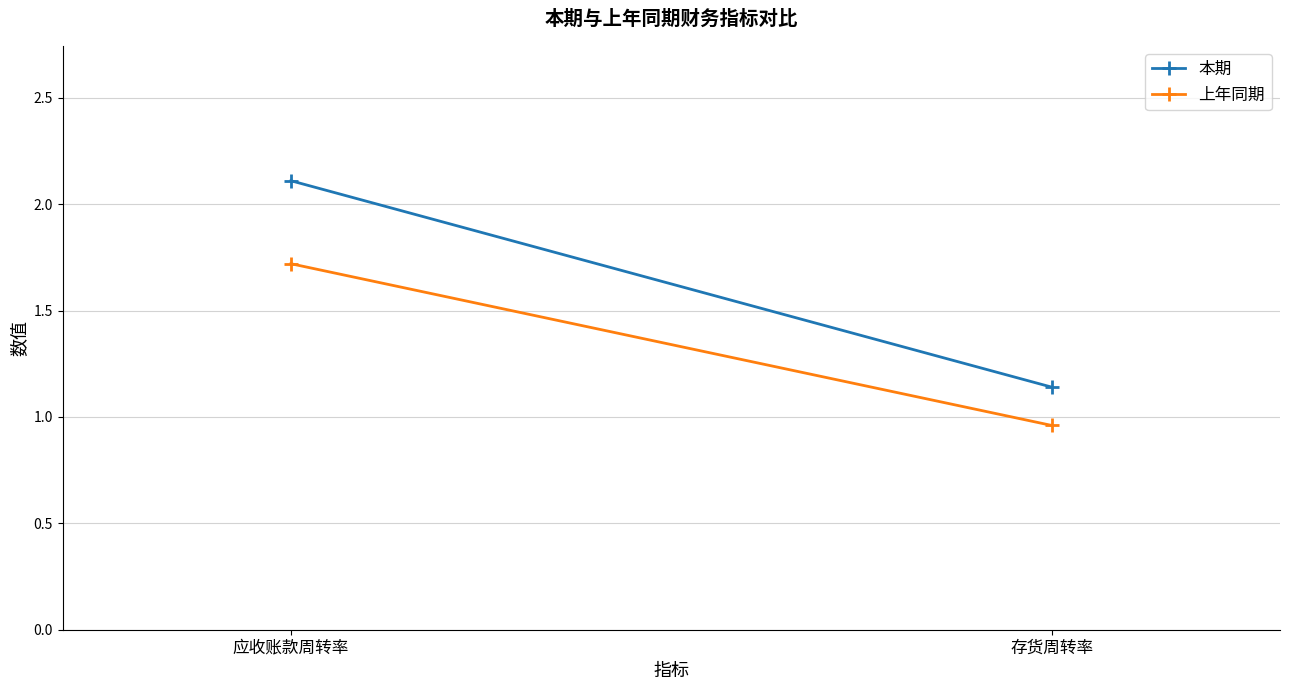

How many values in the 本期 series exceed 2?

1